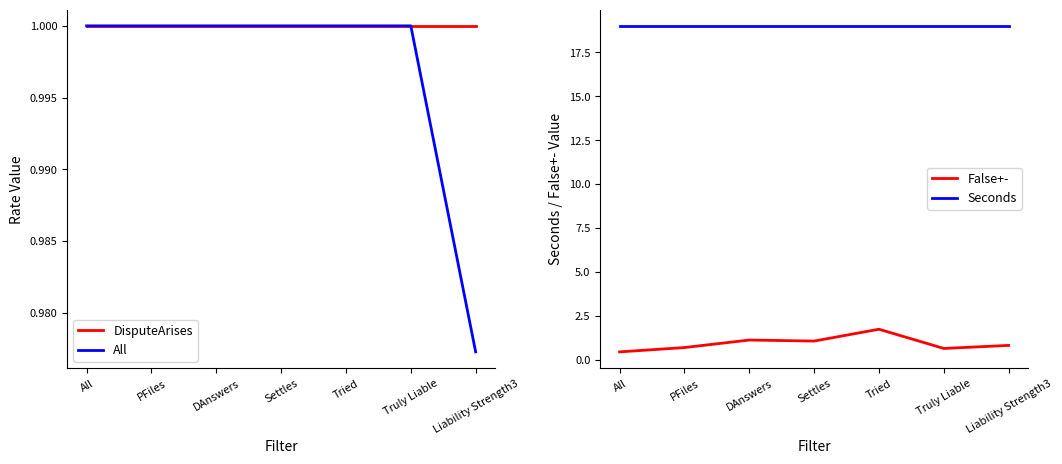

The DisputeArises series shows 1.0 at Liability Strength3. True or false?

True